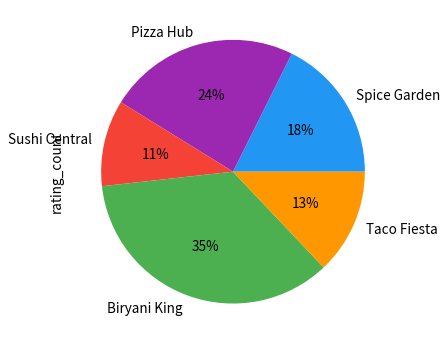

To the nearest percent, what is the combined percentage of Taco Fiesta and Spice Garden?

31%